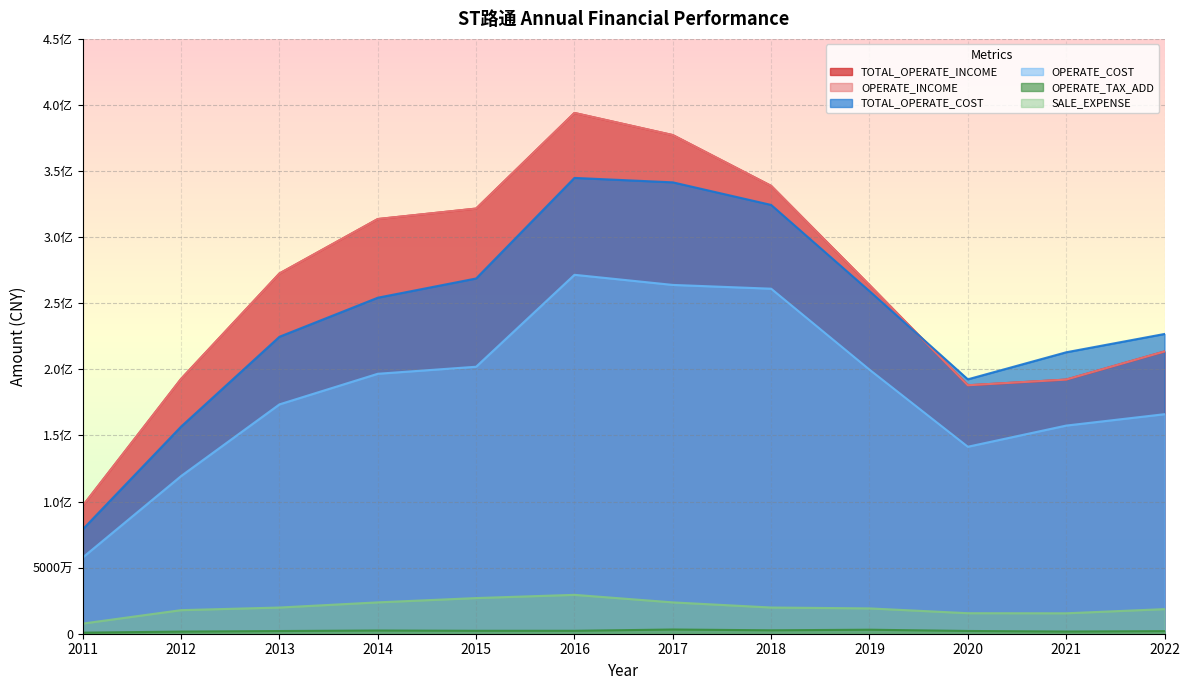

Which series has the largest range (max minus min)?

TOTAL_OPERATE_INCOME